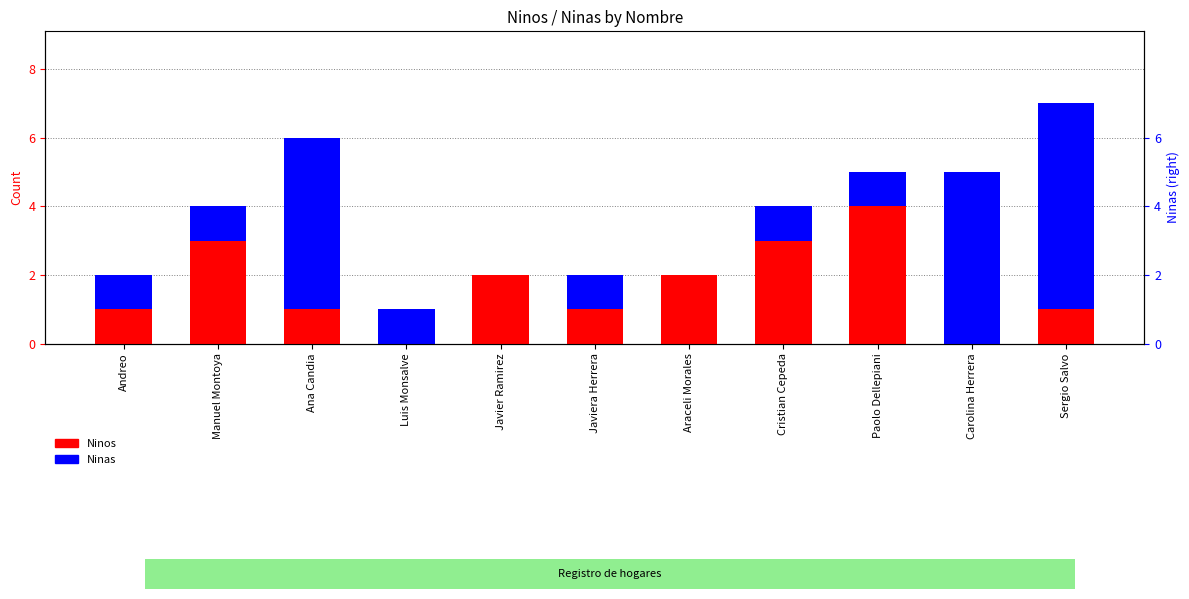

Is the value of Ninos at Andreo greater than the value of Ninas at Sergio Salvo?

No